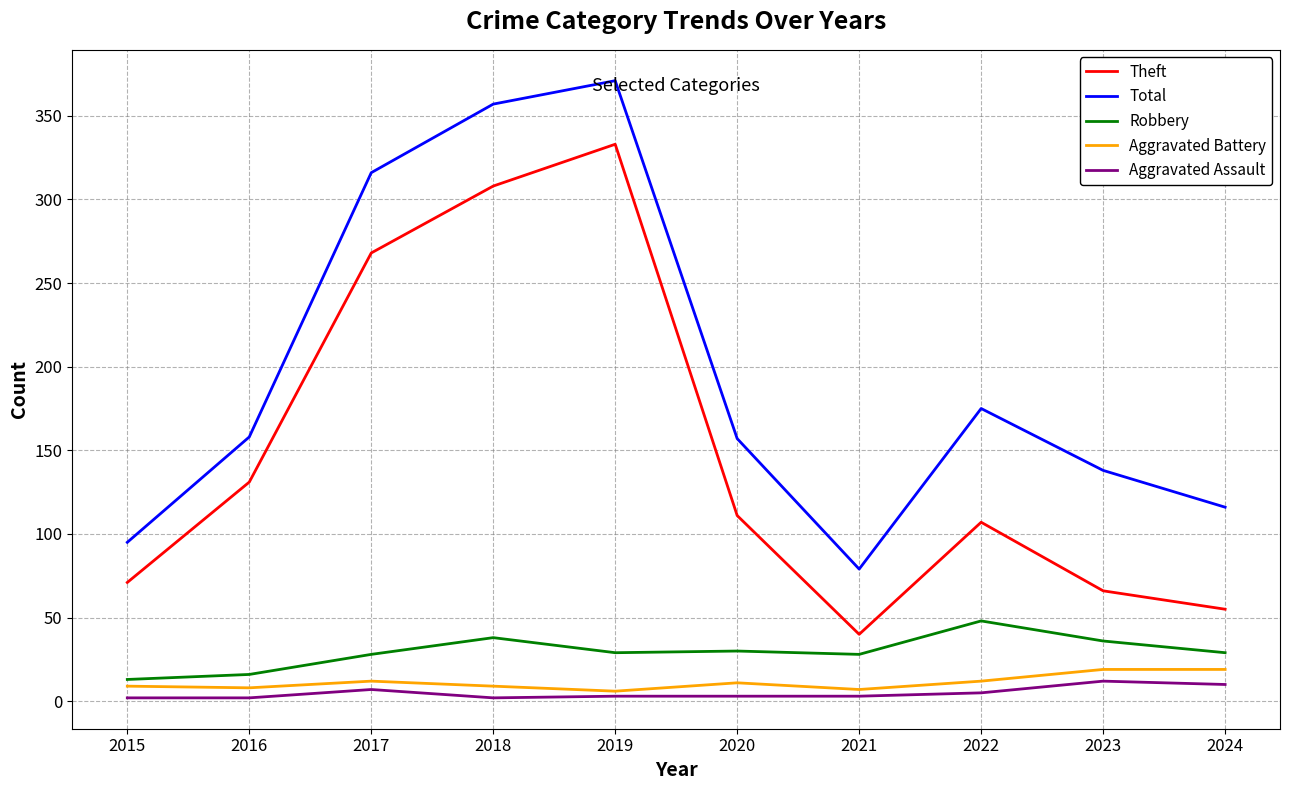

Is the value of Robbery at 2022 greater than the value of Aggravated Assault at 2016?

Yes